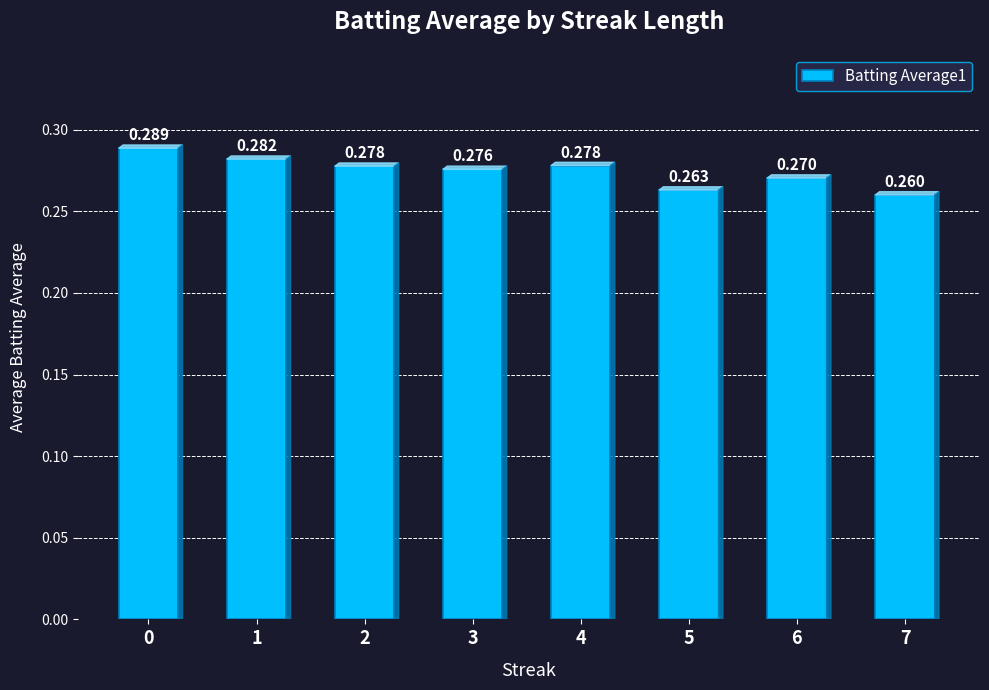

How many bars are there in total?

8